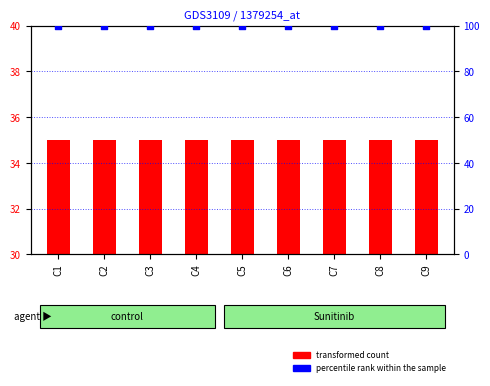

At which category is the sum across all series the highest?

C1